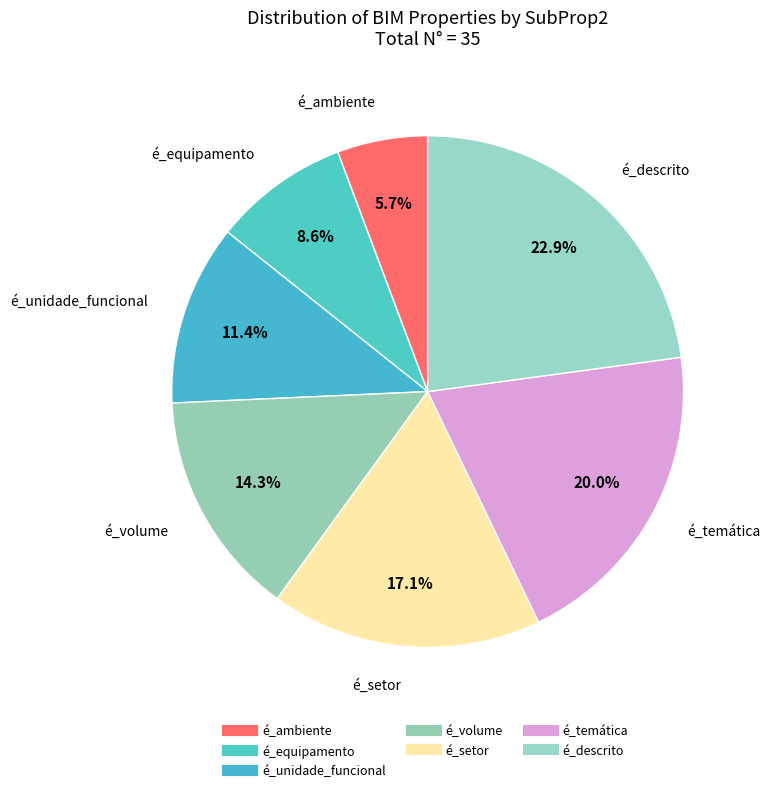

Count the number of slices in the pie.

7